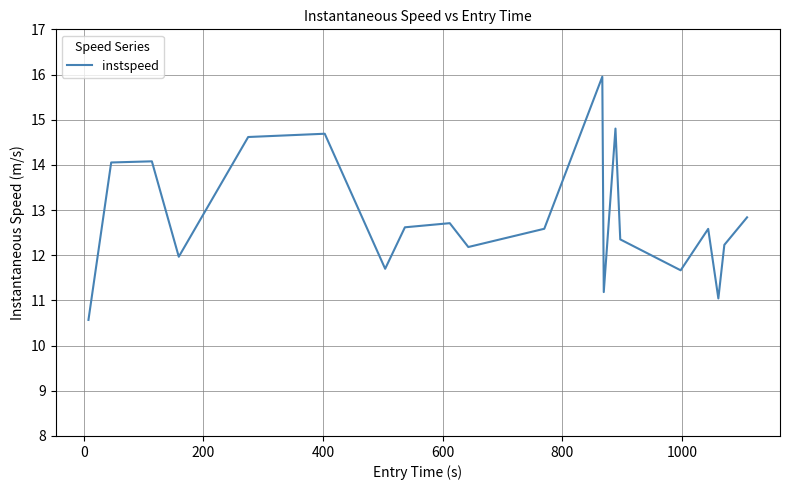

True or false: there are more than 2 points higher than both neighbors.

True